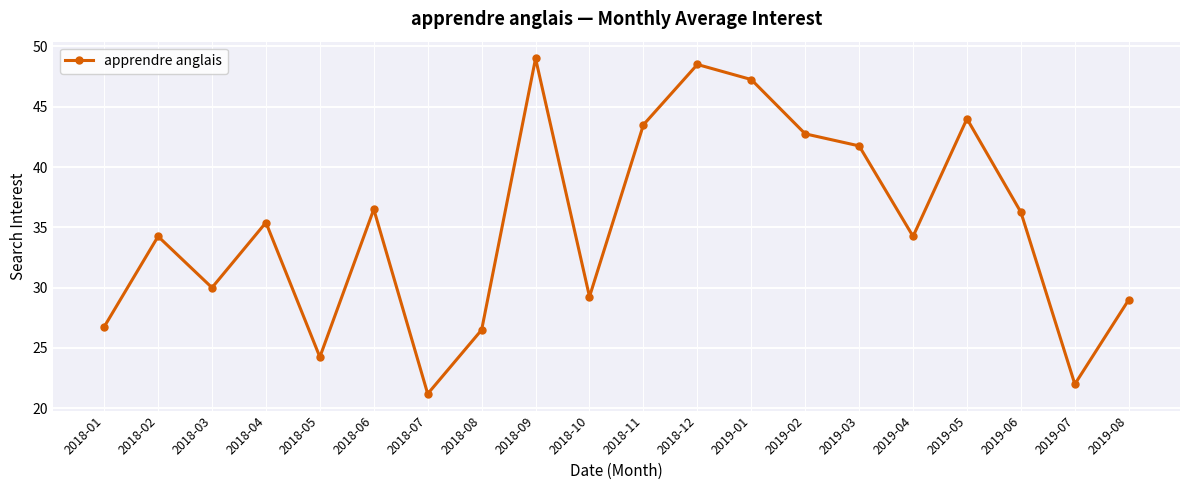

How many points are lower than both their immediate neighbors (excluding endpoints)?

6